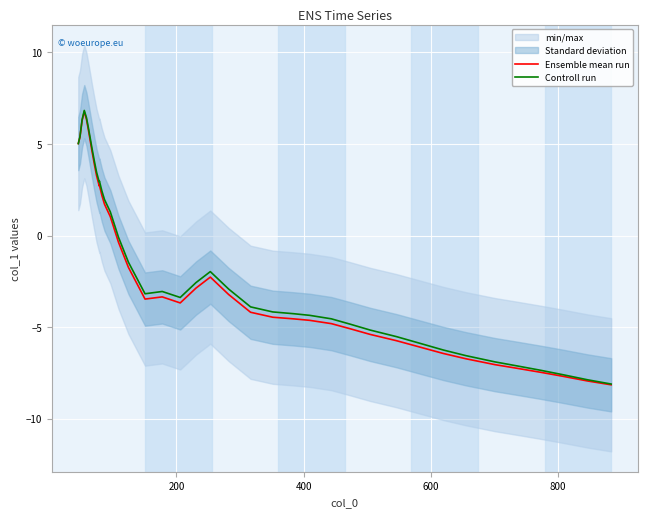

What is the maximum value for Controll run?

6.8